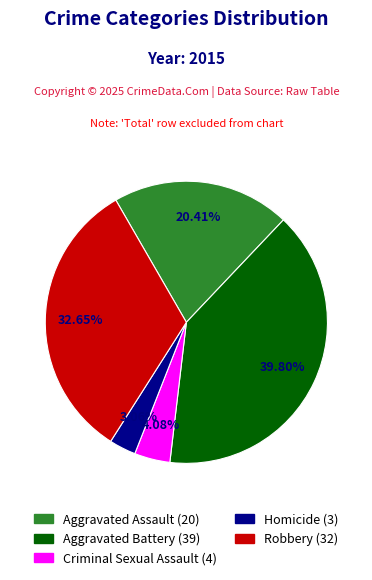

Which has a higher value, Homicide or Criminal Sexual Assault?

Criminal Sexual Assault